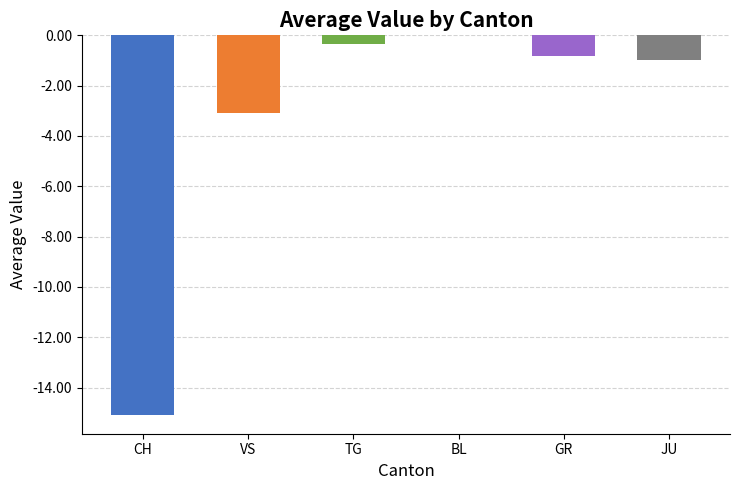

What value does the data have at GR?

-0.8